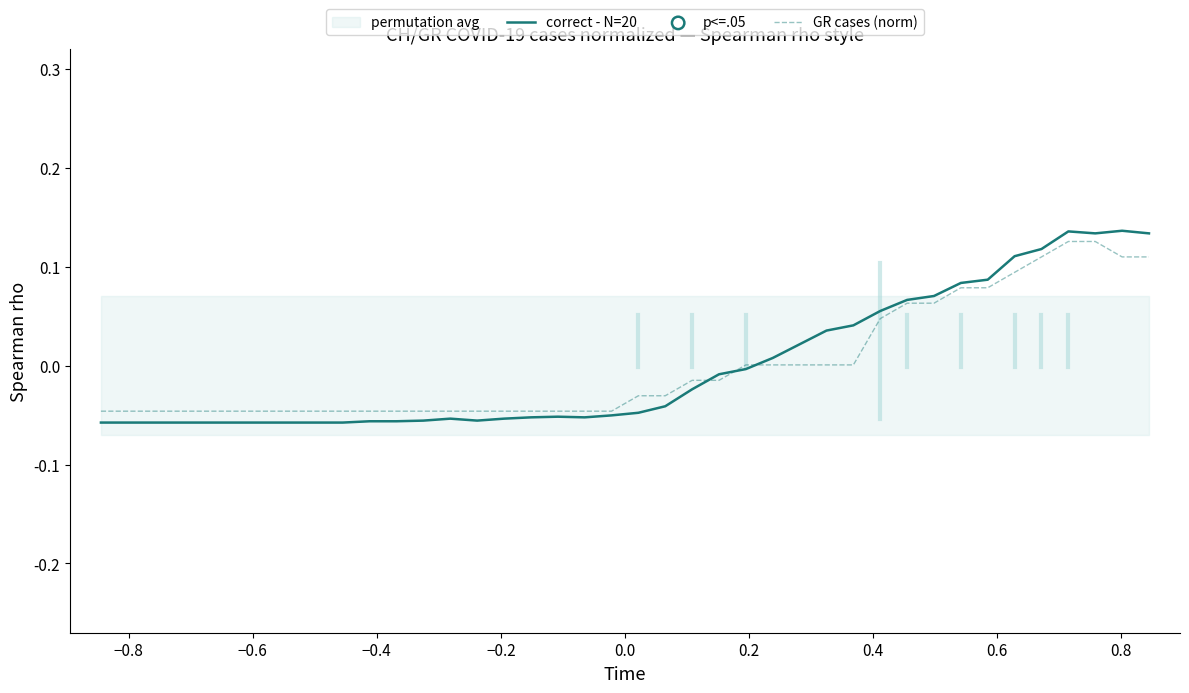

Which series has the largest total across all categories?

correct - N=20